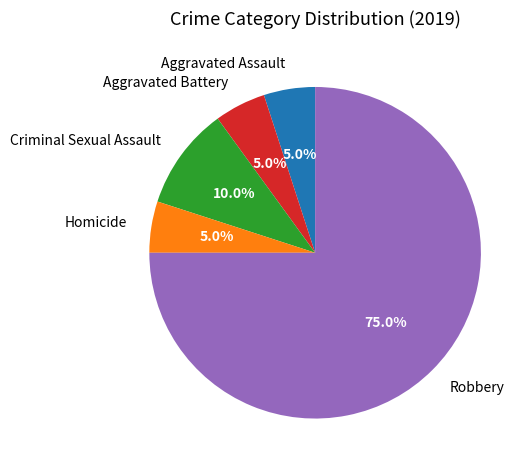

Approximately how many times larger is the value at Aggravated Battery compared to Aggravated Assault?

1.0